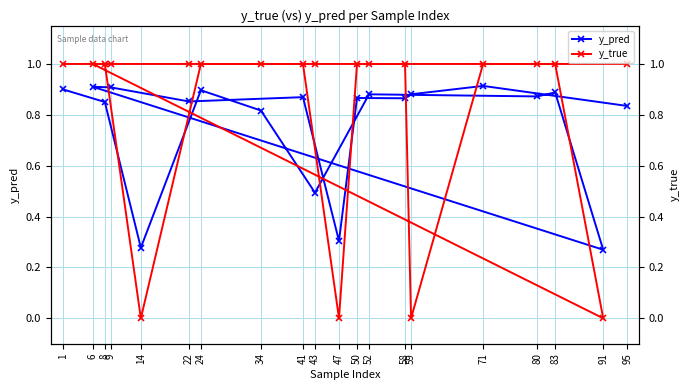

True or false: y_true has more than 1 points higher than both neighbors.

False